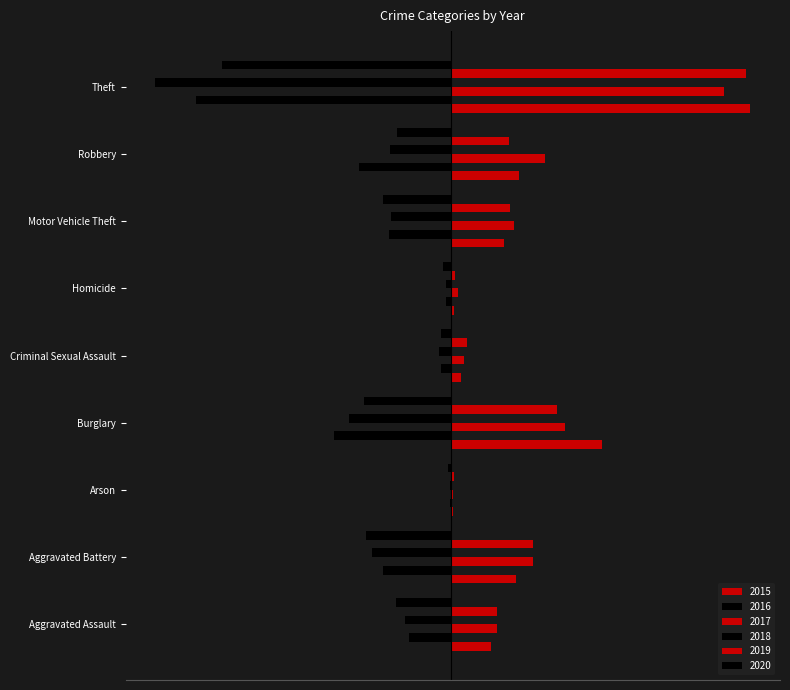

What is the value of the 2019 bar at the 3rd from the left?

12